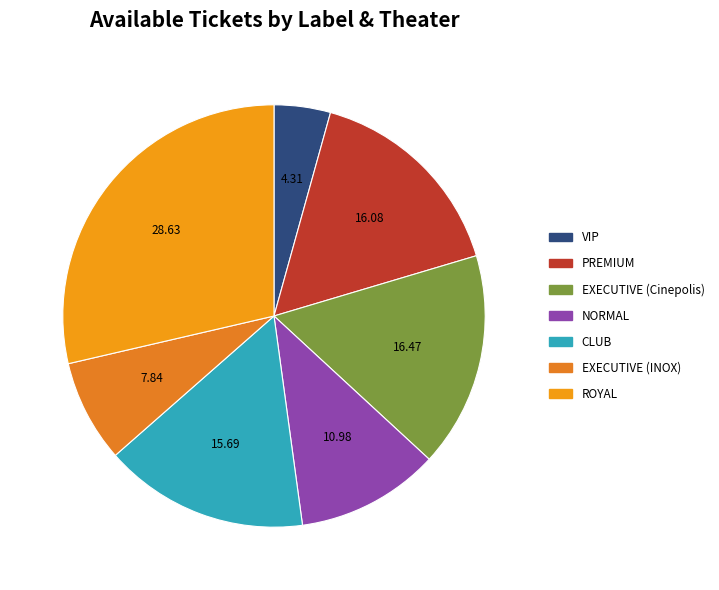

Which slice is the largest?

ROYAL